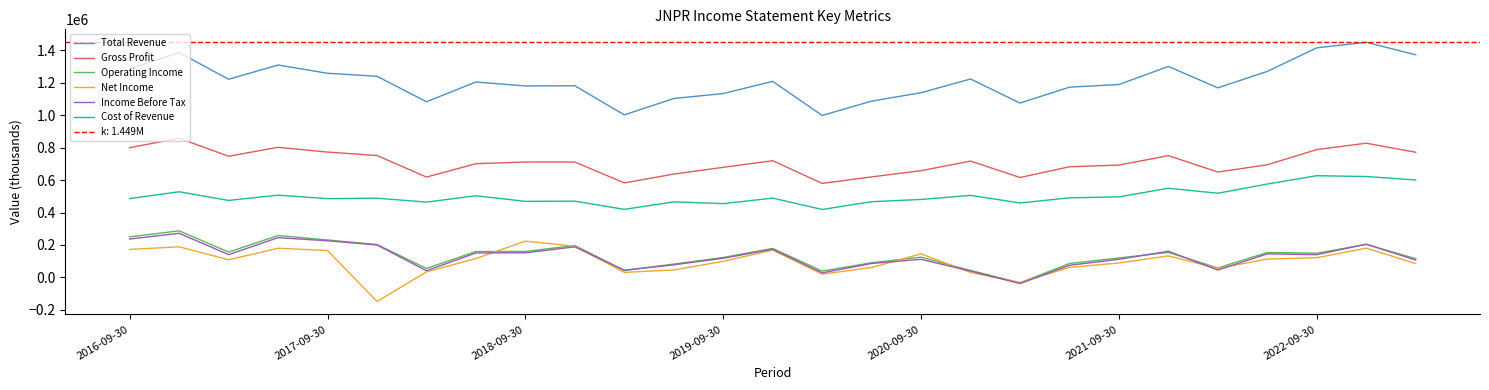

What is the minimum value for Net Income?

-148100